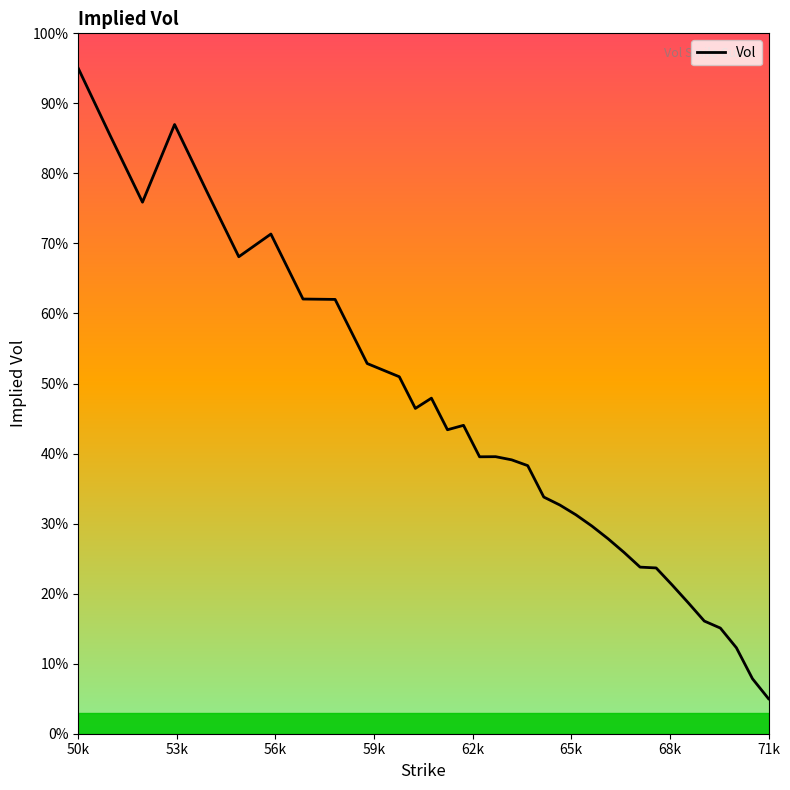

Reading left to right, transcribe all the data shown in this chart.

95.0	85.4	75.9	87.0	77.5	68.1	71.3	62.1	62.0	52.9	51.0	46.4	47.9	43.4	44.0	39.5	39.6	39.1	38.3	33.8	32.7	31.3	29.6	27.8	25.9	23.8	23.7	21.2	18.7	16.1	15.1	12.3	7.9	5.0